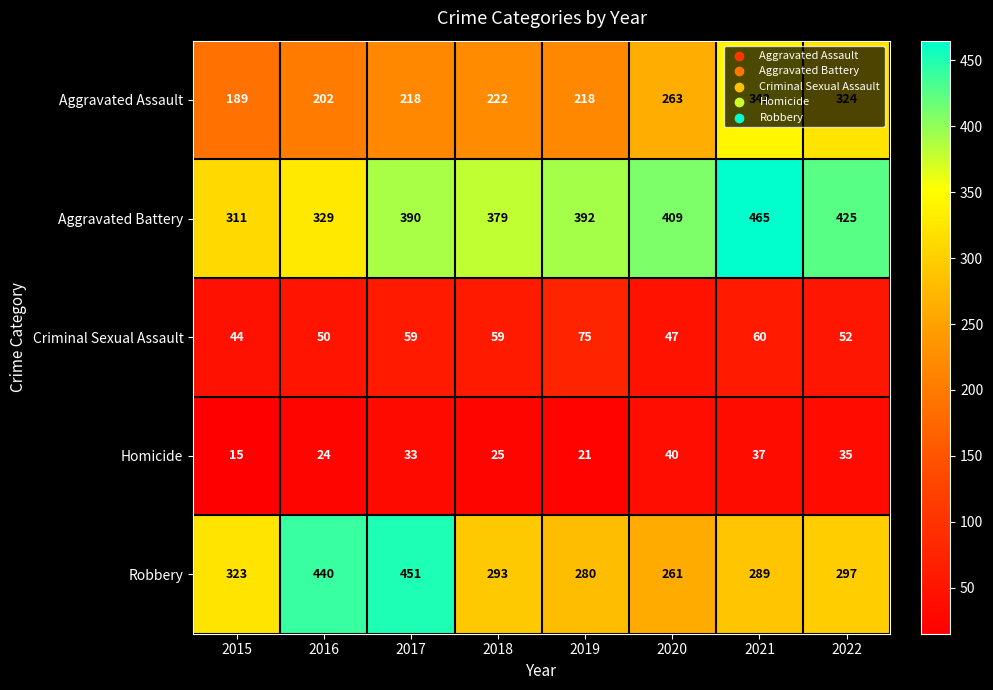

How many distinct data groups are displayed?

5